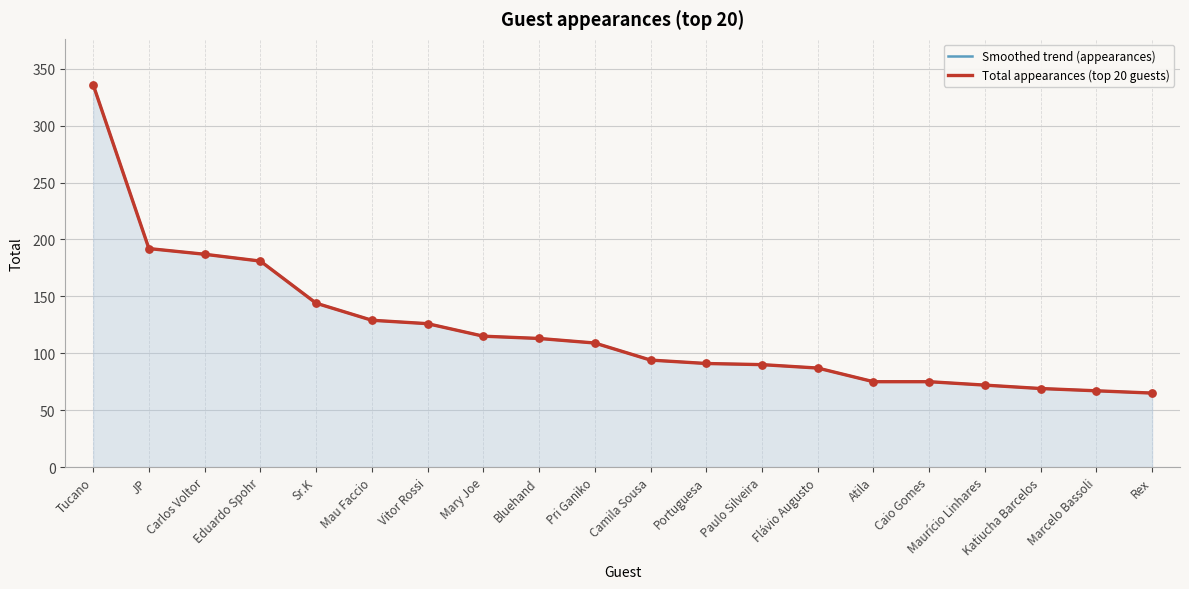

At how many categories does at least one series exceed 179?

4